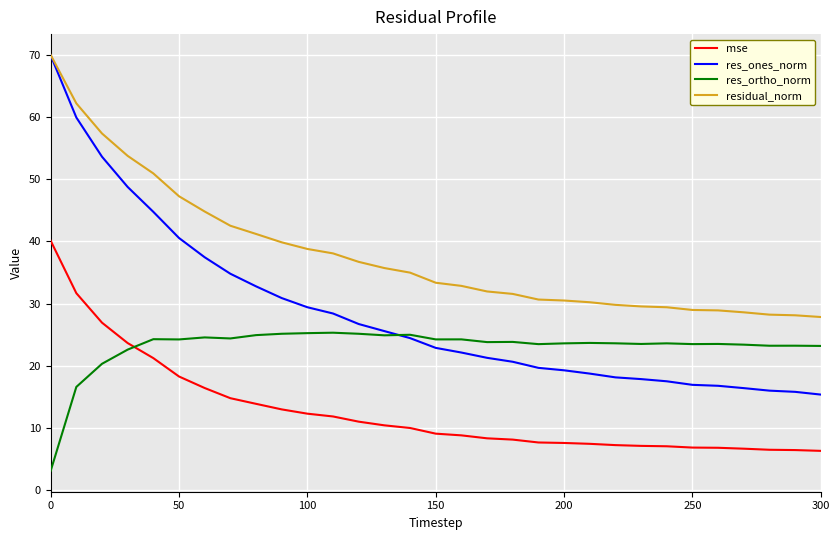

What is the maximum value for res_ones_norm?

69.9